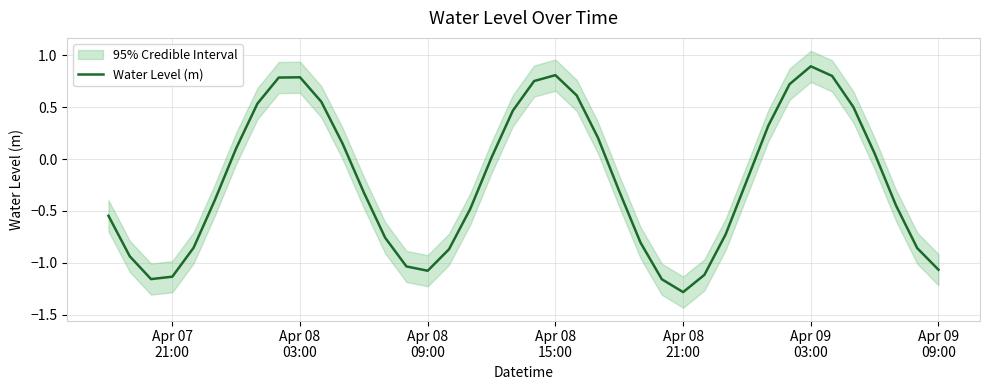

What is the maximum value for Water Level (m)?

0.9